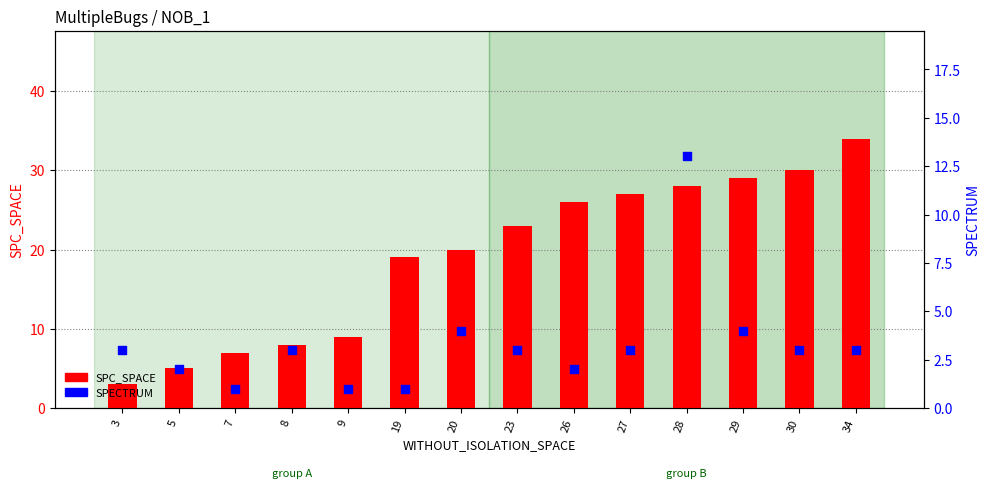

At which category is the sum across all series the highest?

28